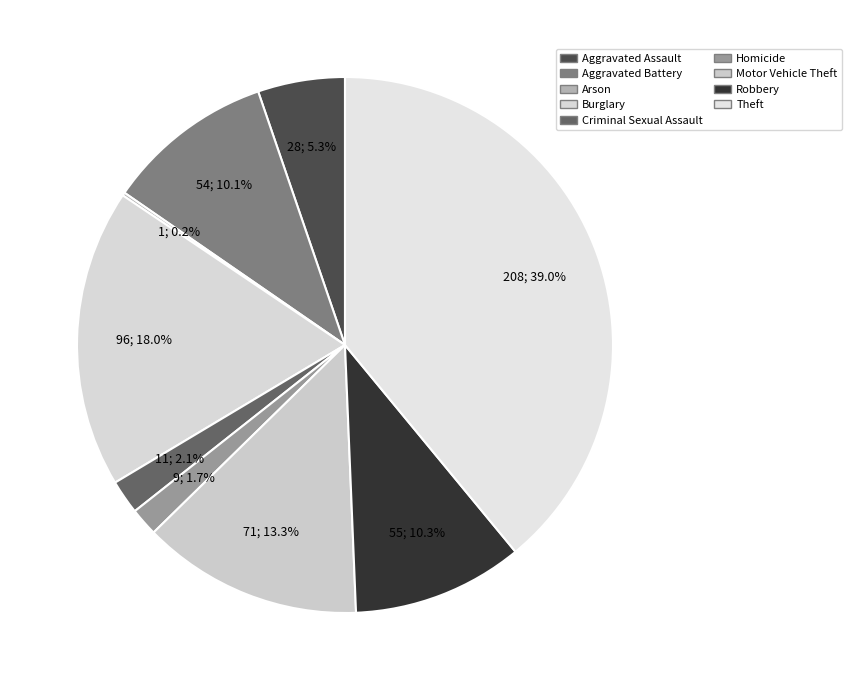

Does Motor Vehicle Theft represent more than half of the total?

No